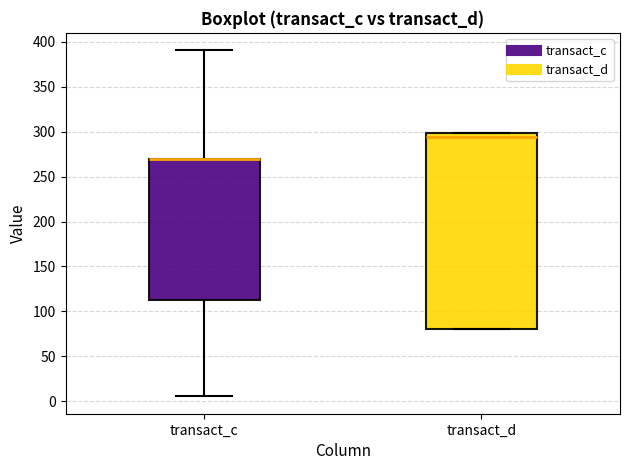

Reading left to right, read every box against the y-axis: the position of its median line, the range the box covers, and the ends of its whiskers. The values are not printed on the chart, so give them approximately, as read against the axis.

transact_c: median 270 (drawn on the box's upper edge), box 110 to 270, whiskers 5 to 390
transact_d: median 295, box 80 to 300, whiskers 80 to 300